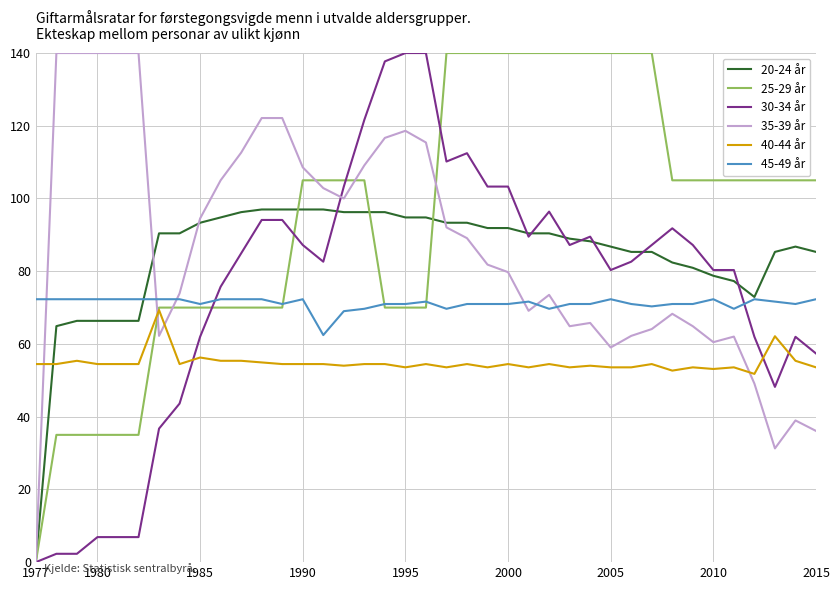

Which series has the largest total across all categories?

25-29 år